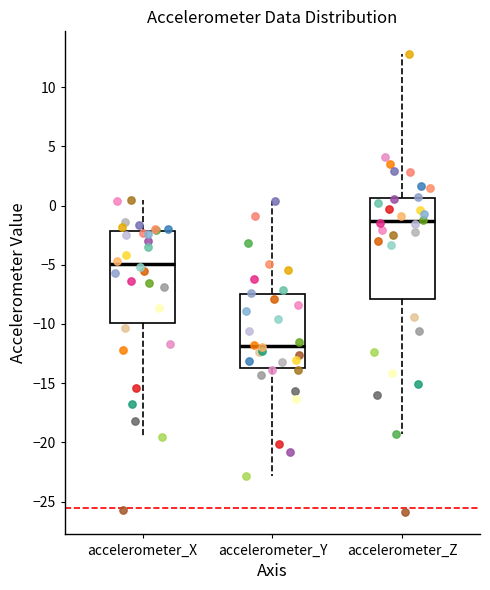

Which box is the tallest, from its lower edge to its upper edge?

accelerometer_Z